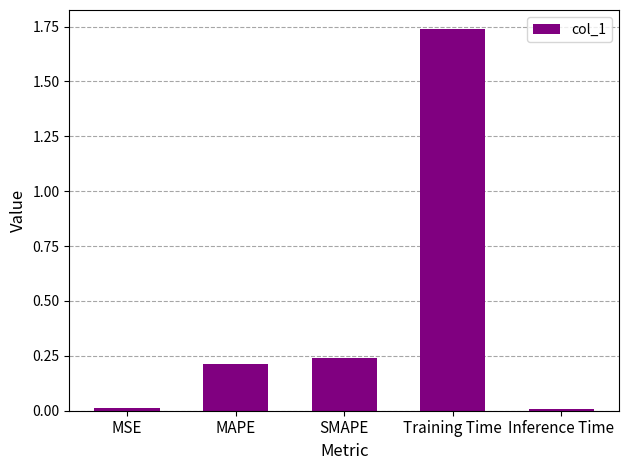

Which has a higher value, MSE or MAPE?

MAPE